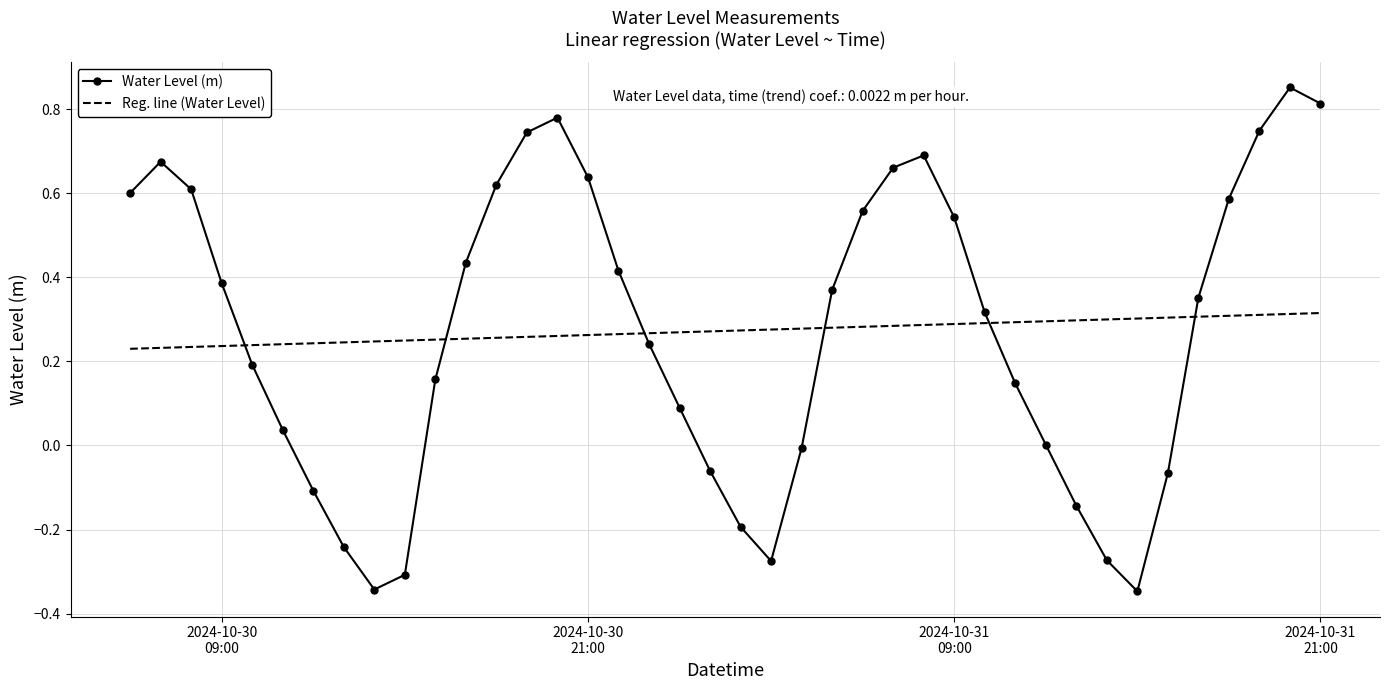

Which series has the largest range (max minus min)?

Water Level (m)